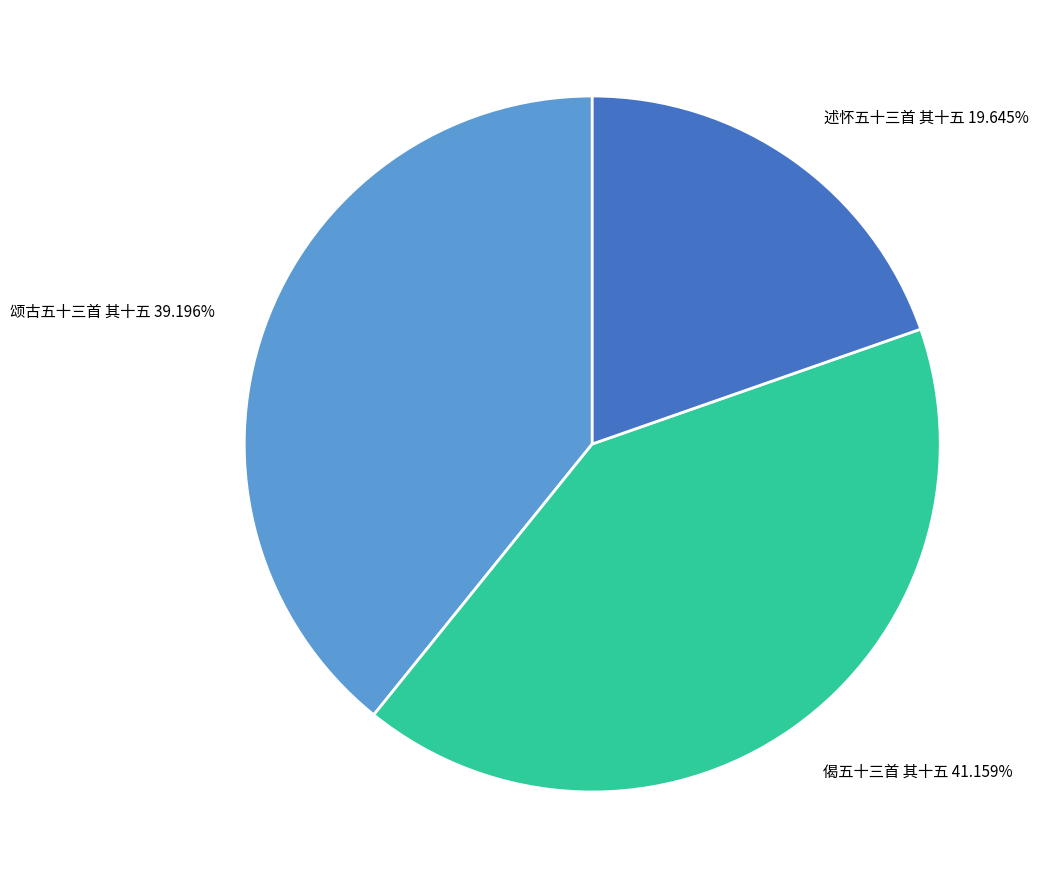

How many segments does this pie chart have?

3